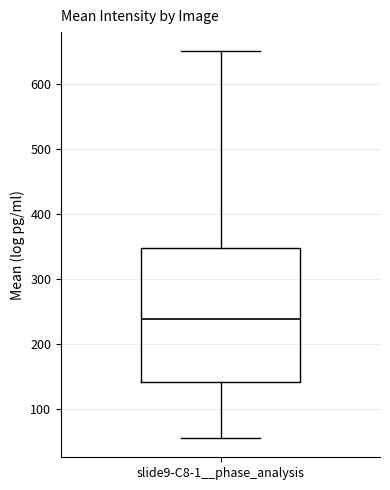

Transcribe this box plot: give where the median line is, the range the box spans, and where the two whiskers end, as read against the y-axis. The values are not printed on the chart, so give them approximately, as read against the axis.

median 240, box 140 to 350, whiskers 50 to 650